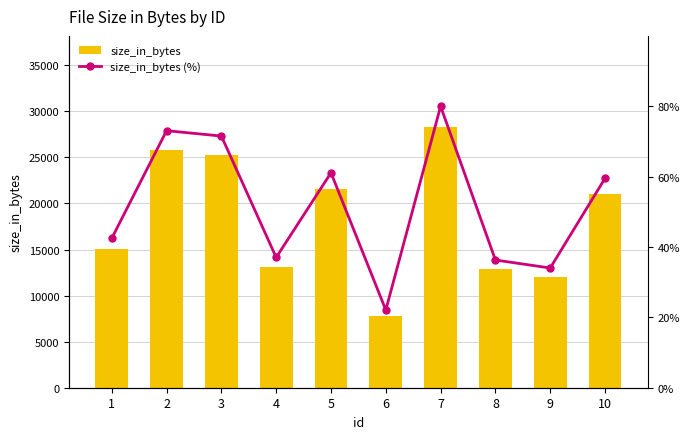

The size_in_bytes (%) series shows 34.0 at 9. True or false?

True